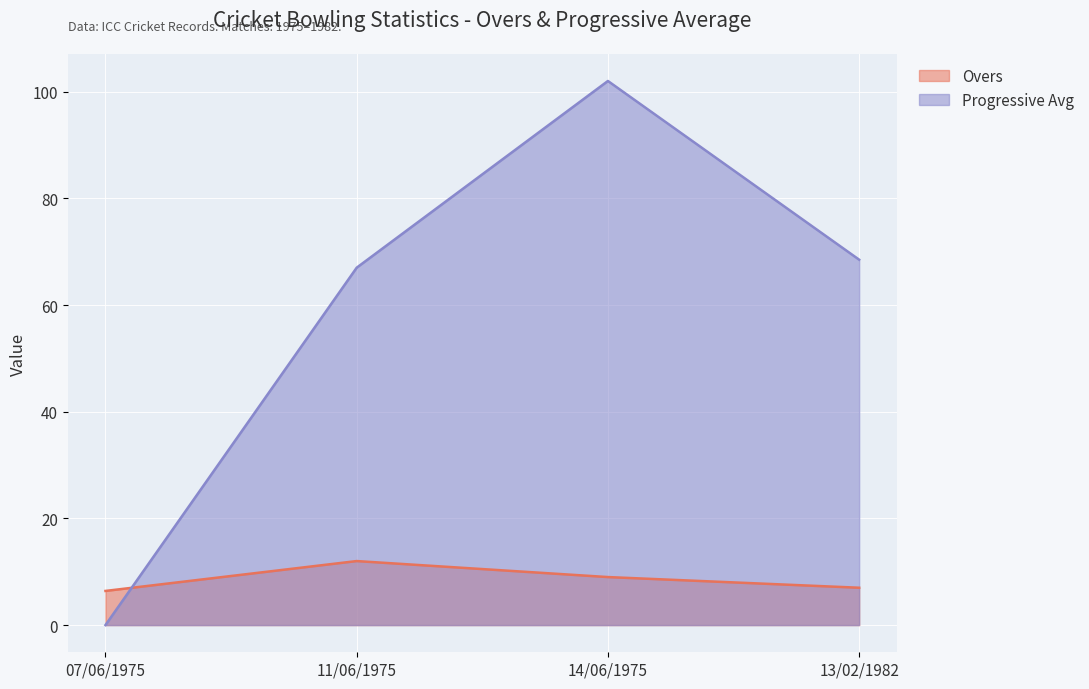

What are all the series names shown in the legend?

Overs, Progressive Avg